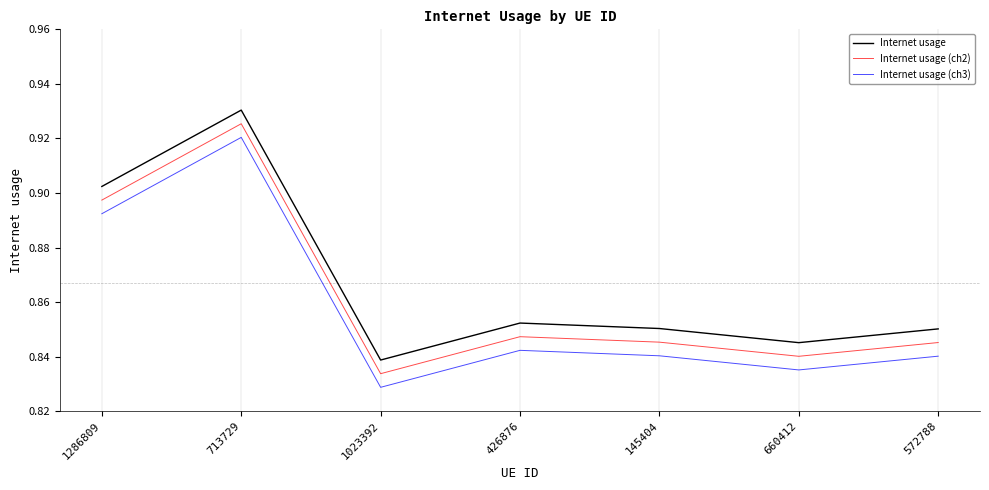

What position from the right is 145404?

3